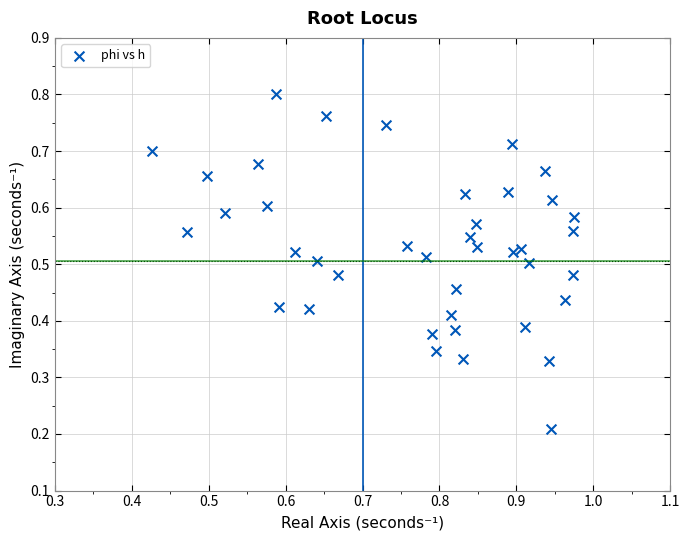

Count the number of points in this scatter plot.

40